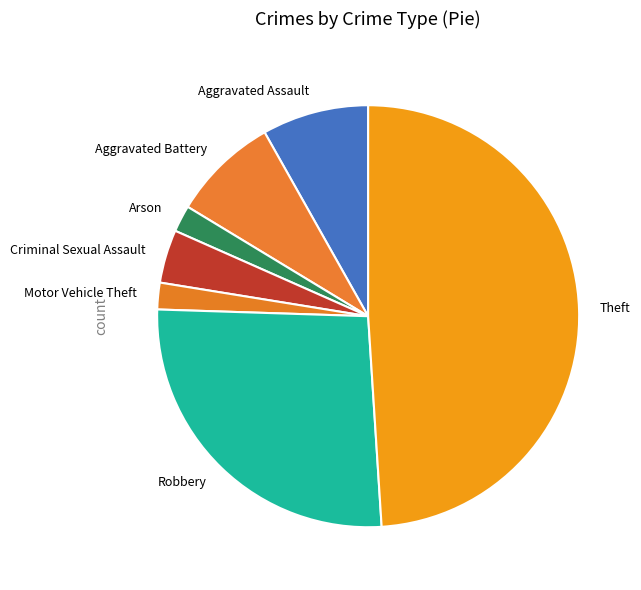

Is it true that Arson is 8% of the pie?

False